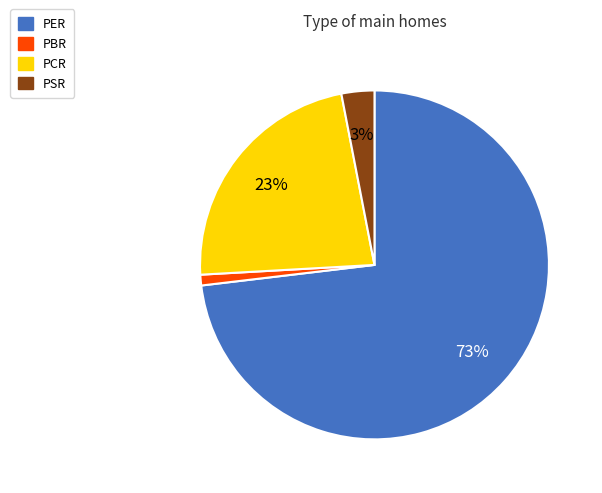

Which category accounts for the majority?

PER